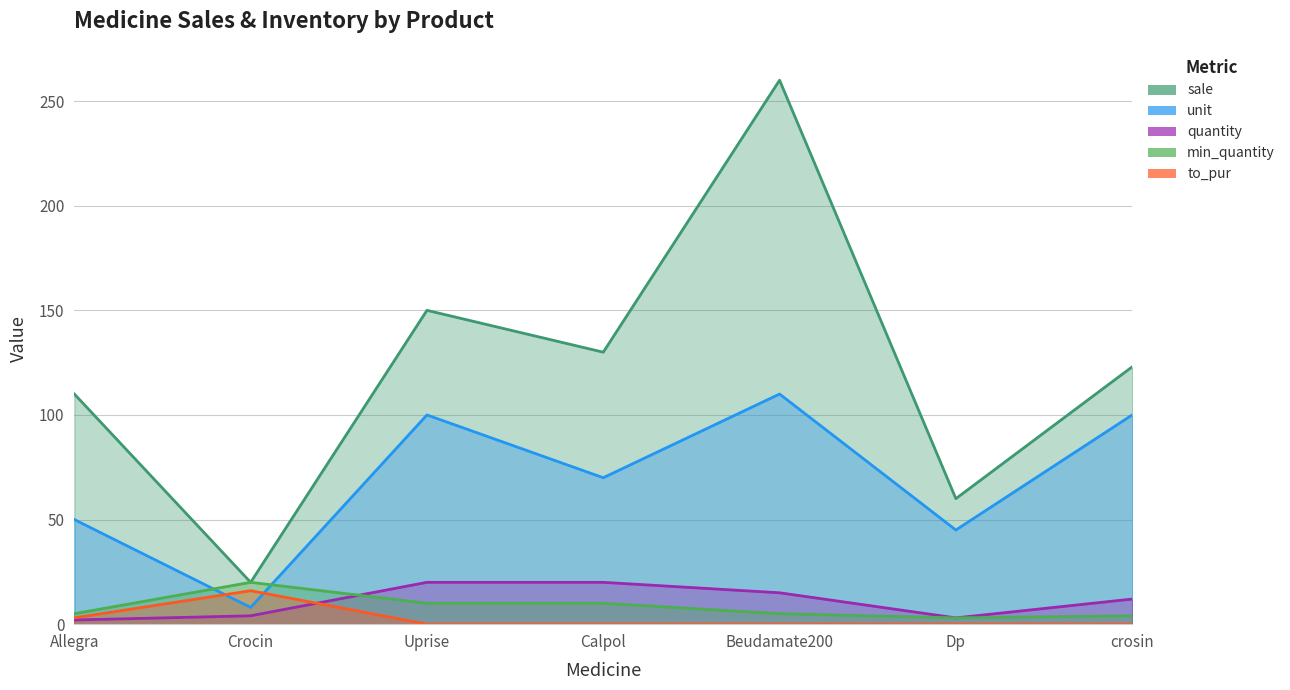

Which series has the largest total across all categories?

sale